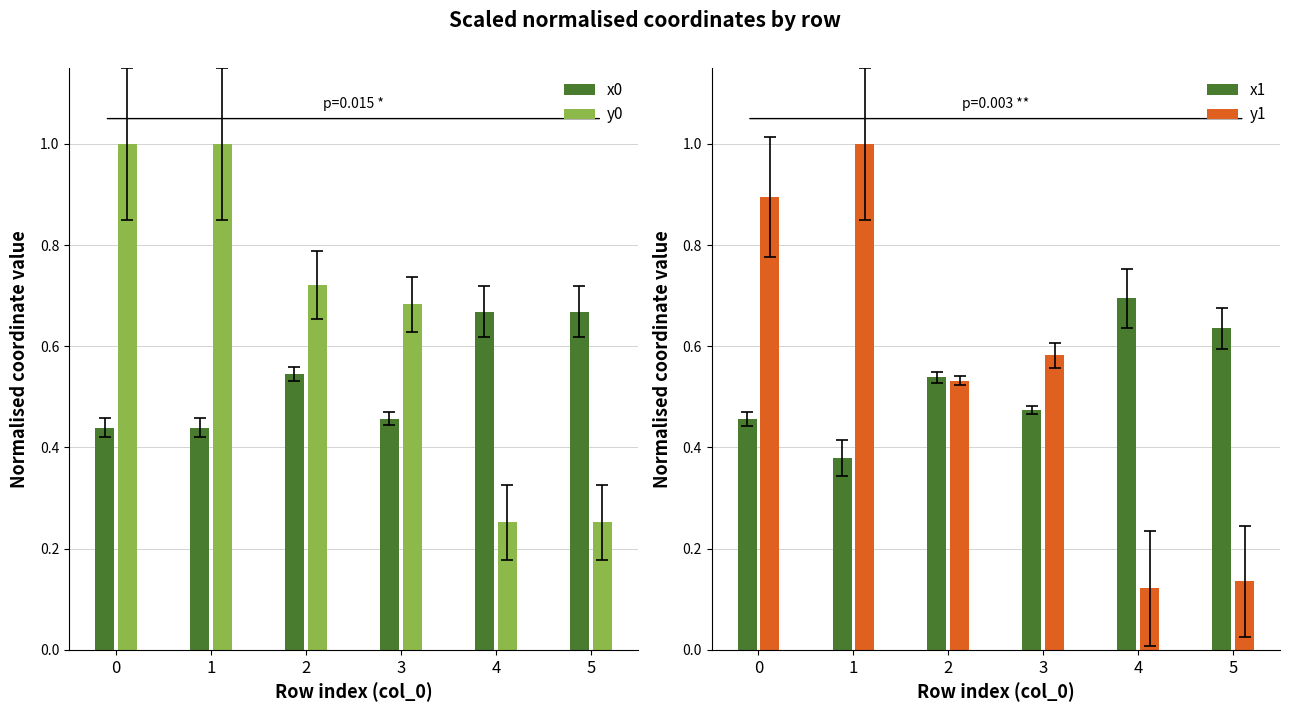

What is the value of the y1 bar at the 6th from the left?

0.1